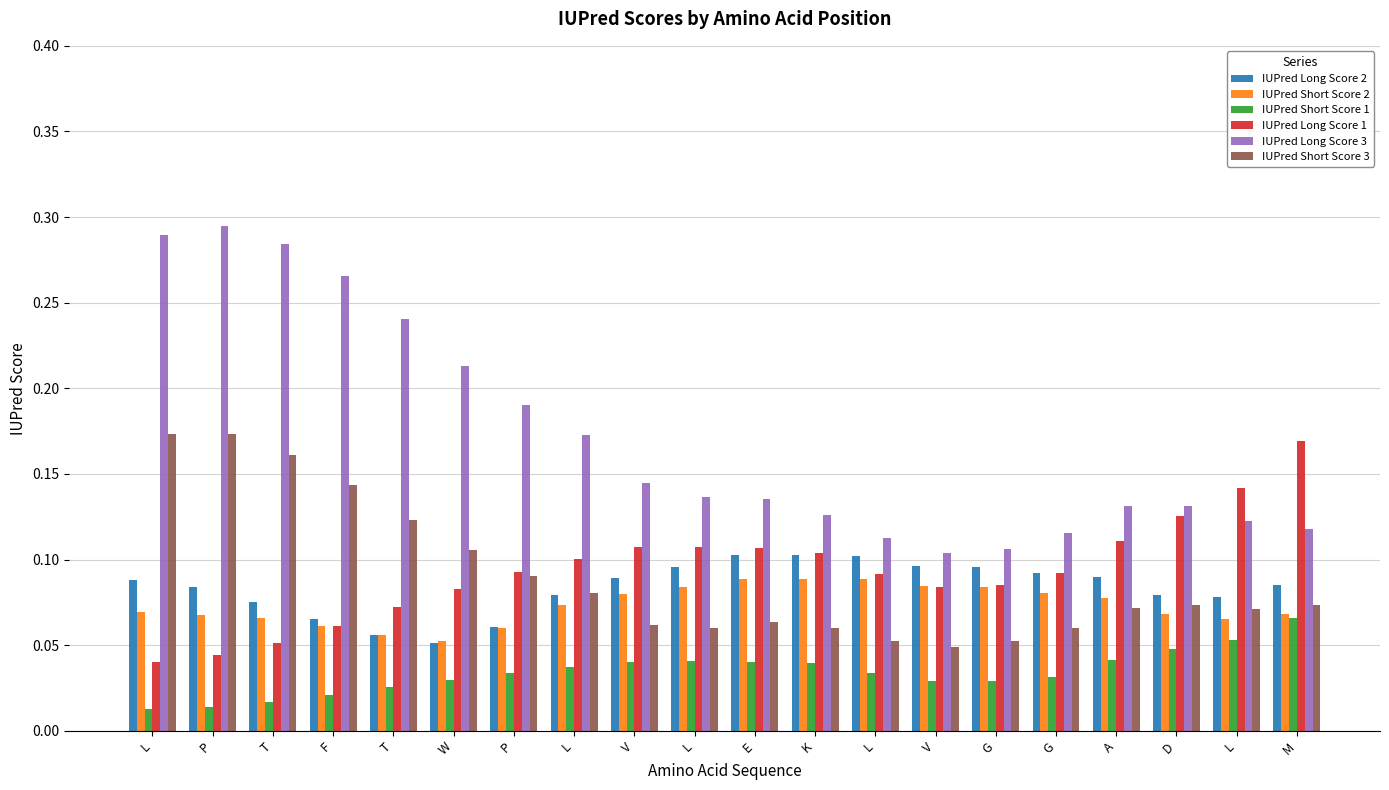

What is the difference between the maximum and minimum values in the IUPred Long Score 2 series?

0.1